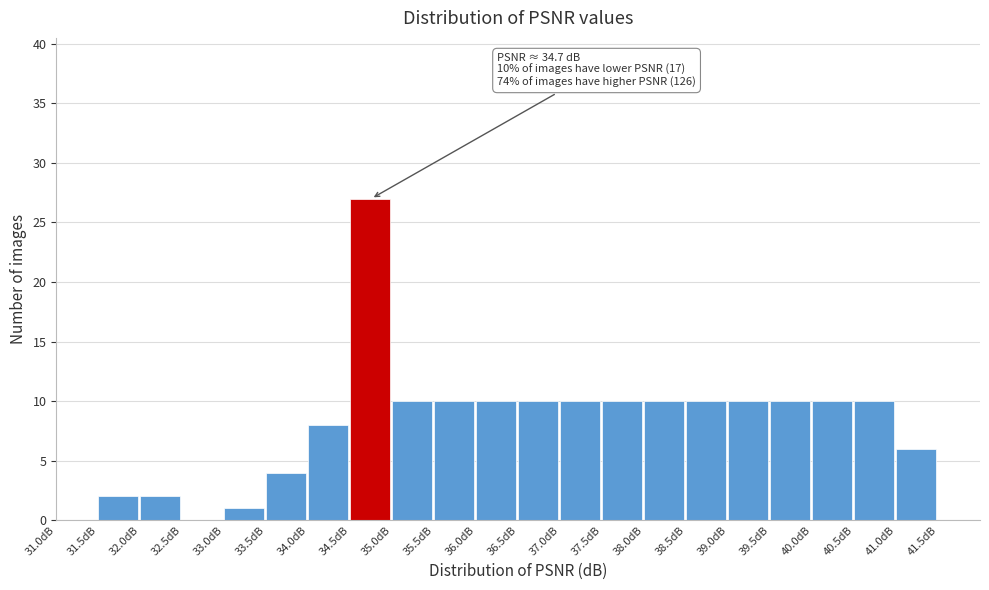

Which range on the x-axis has the tallest bar?

34.5 to 35.0